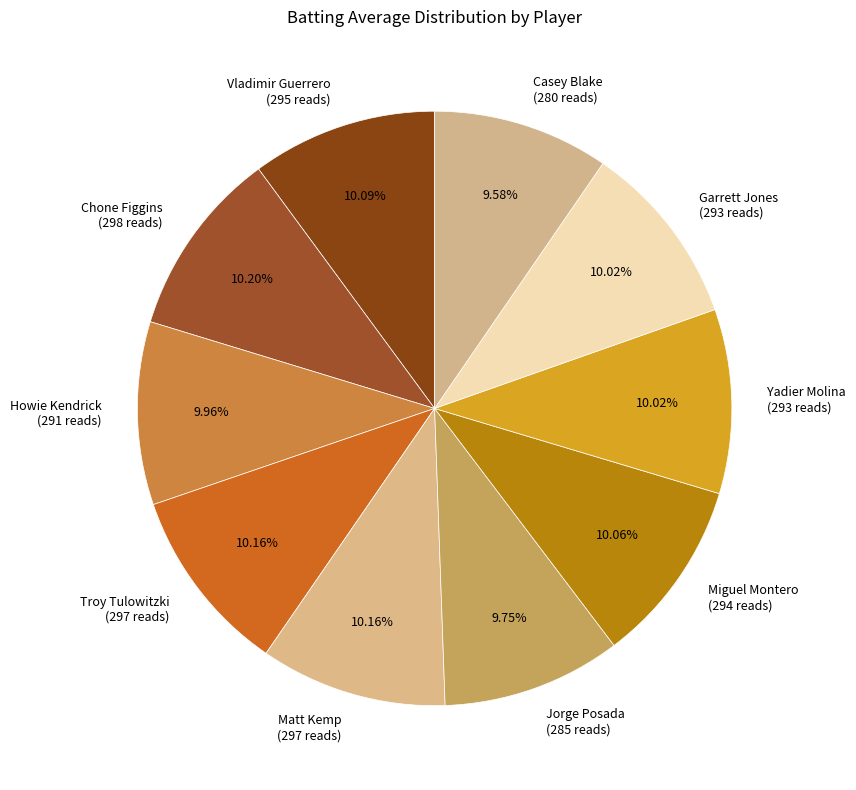

What percentage is the Yadier Molina slice, to the nearest percent?

10%